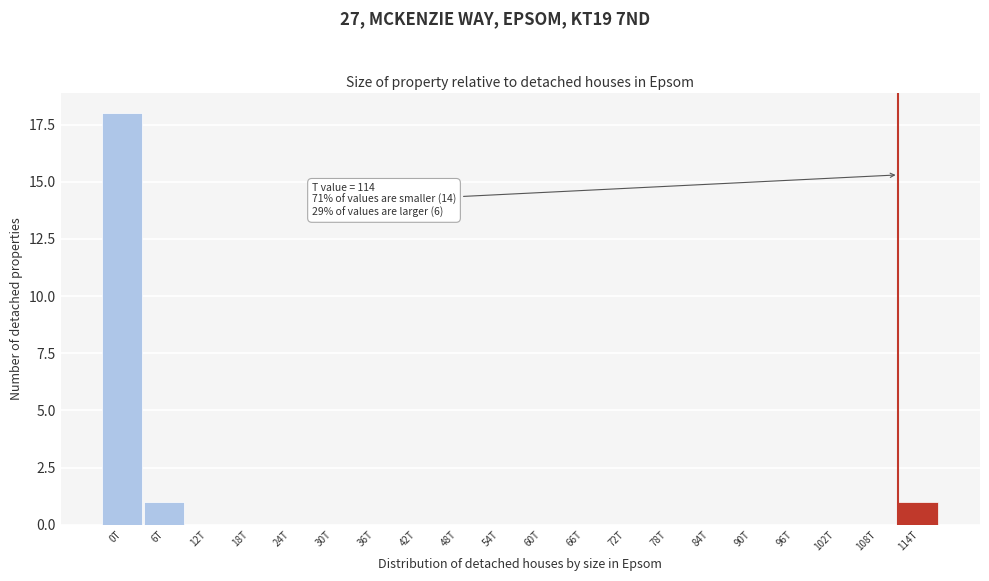

Reading right to left, list all the values displayed in this chart.

114T=1	108T=0	102T=0	96T=0	90T=0	84T=0	78T=0	72T=0	66T=0	60T=0	54T=0	48T=0	42T=0	36T=0	30T=0	24T=0	18T=0	12T=0	6T=1	0T=18